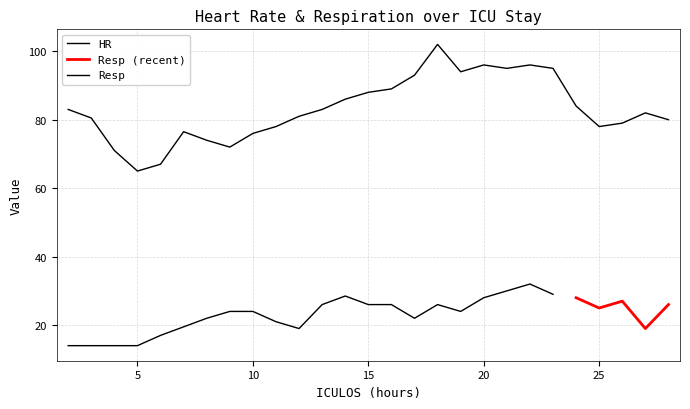

Reading left to right, extract all data points from this chart.

2=83.0	3=80.5	4=71.0	5=65.0	6=67.0	7=76.5	8=74.0	9=72.0	10=76.0	11=78.0	12=81.0	13=83.0	14=86.0	15=88.0	16=89.0	17=93.0	18=102.0	19=94.0	20=96.0	21=95.0	22=96.0	23=95.0	24=84.0	25=78.0	26=79.0	27=82.0	28=80.0